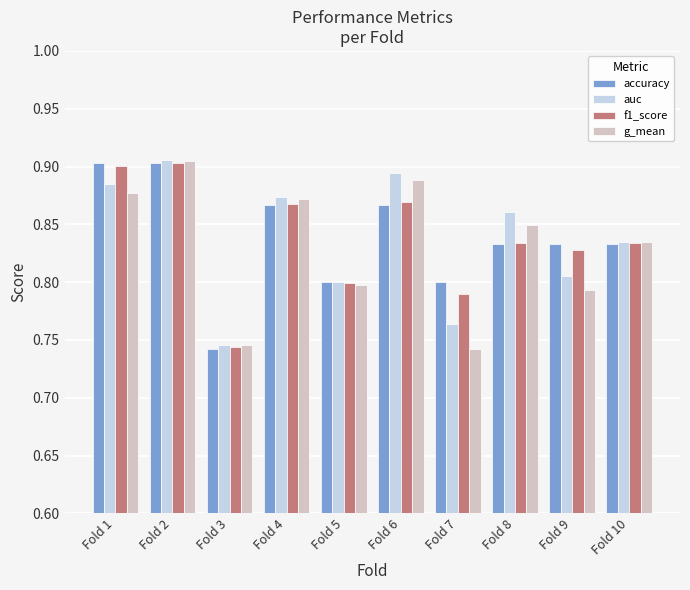

How many auc values are between 0 and 1?

10